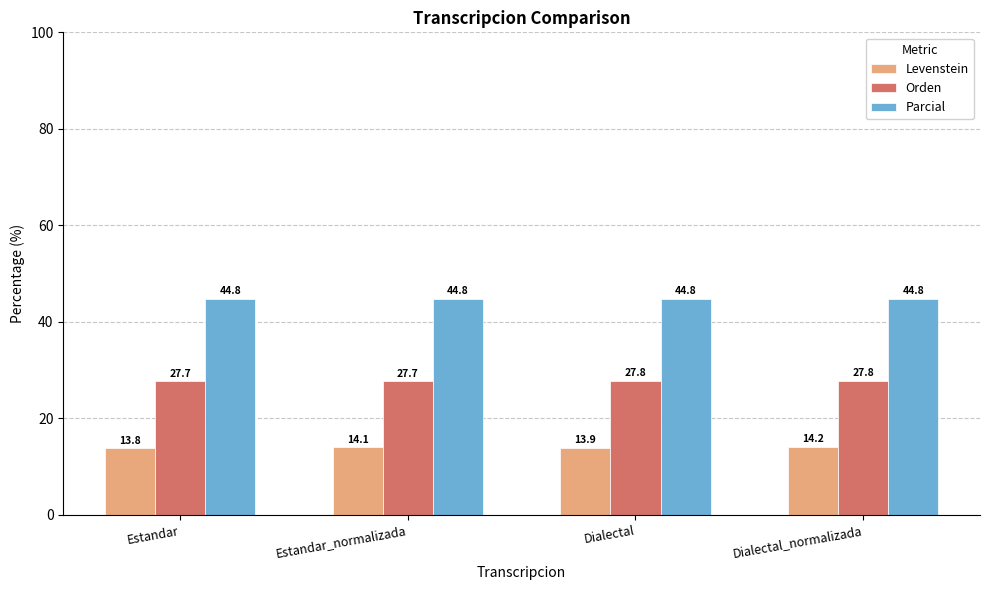

Reading left to right, what are all the values shown in this chart?

Levenstein: Estandar=13.8	Estandar_normalizada=14.1	Dialectal=13.9	Dialectal_normalizada=14.2
Orden: Estandar=27.7	Estandar_normalizada=27.7	Dialectal=27.8	Dialectal_normalizada=27.8
Parcial: Estandar=44.8	Estandar_normalizada=44.8	Dialectal=44.8	Dialectal_normalizada=44.8